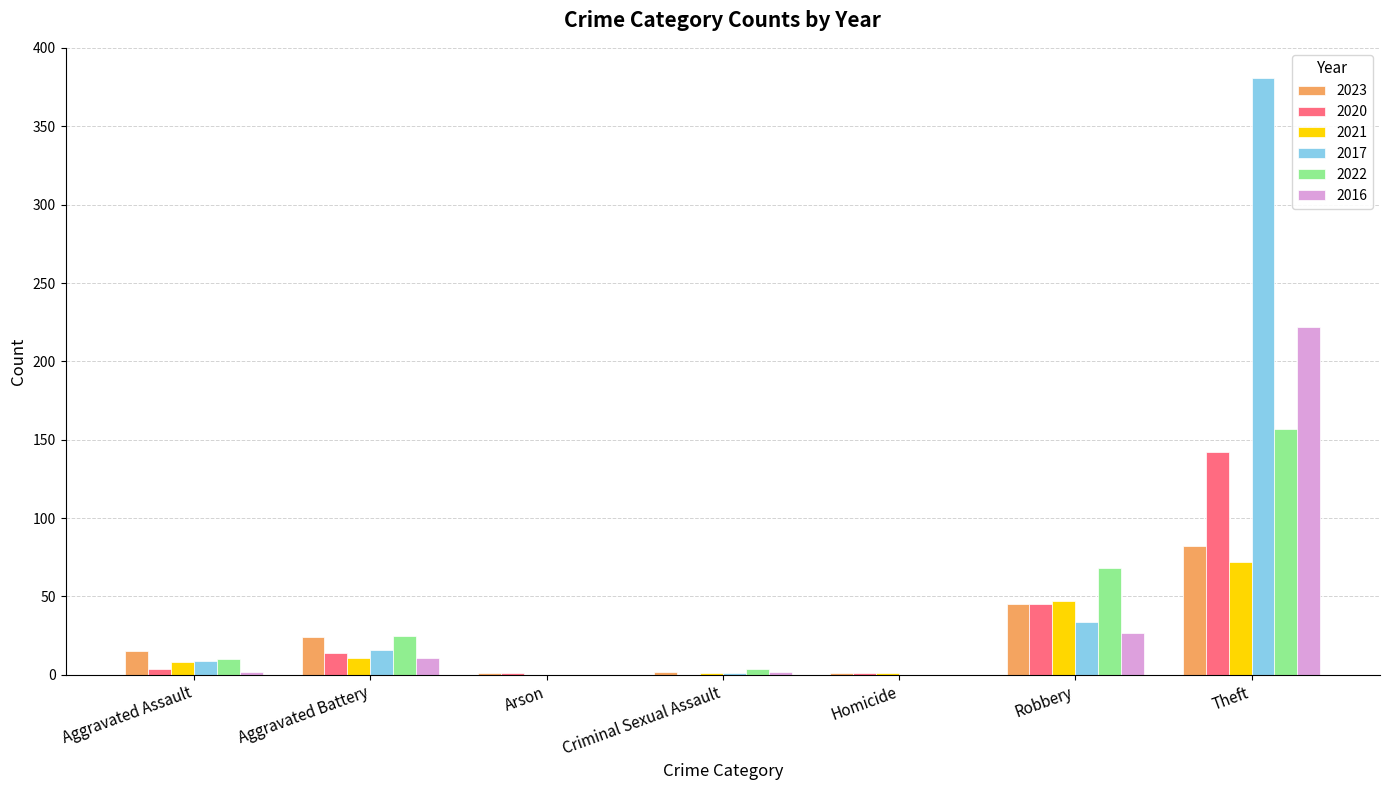

What is the highest value of the 2023 series?

82